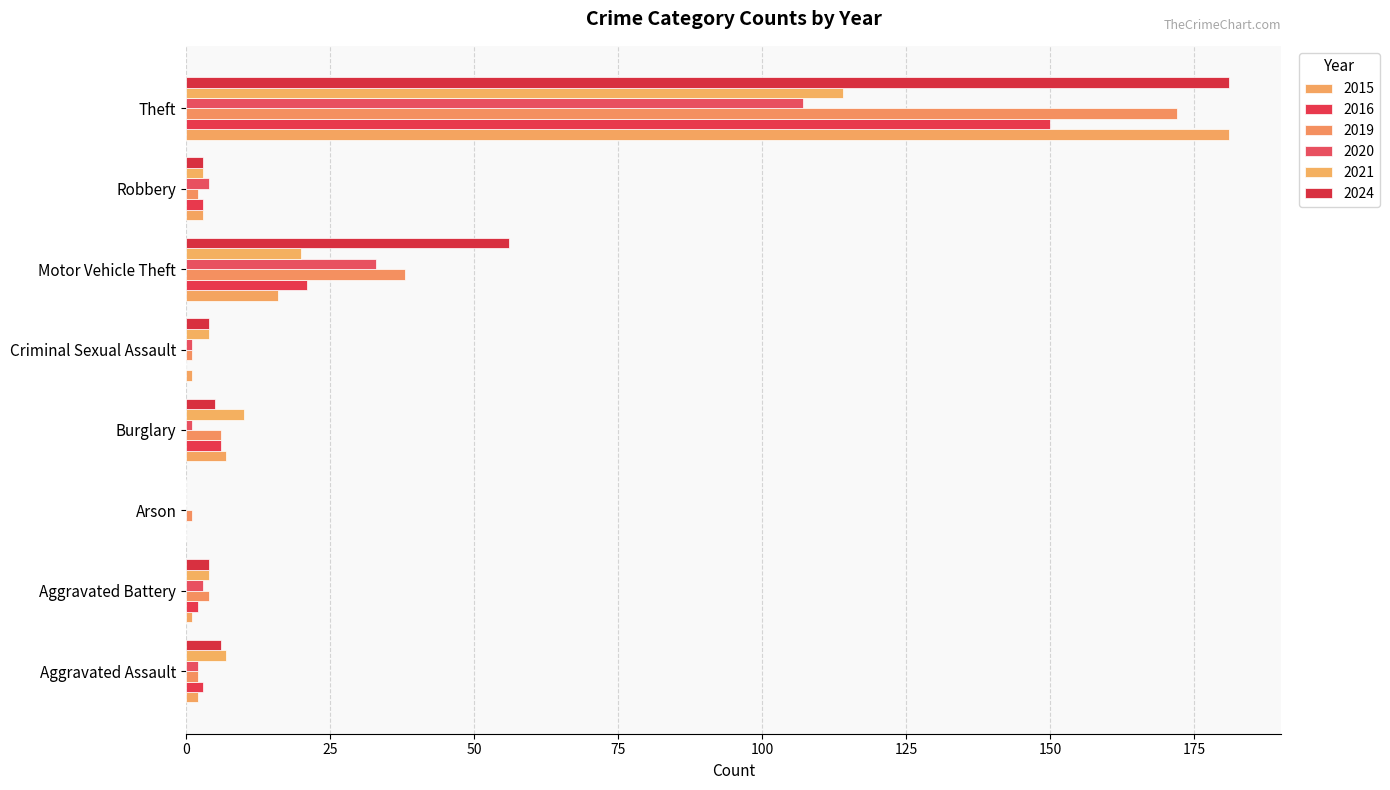

List the series in order of their peak value, lowest first.

2020, 2021, 2016, 2019, 2015, 2024